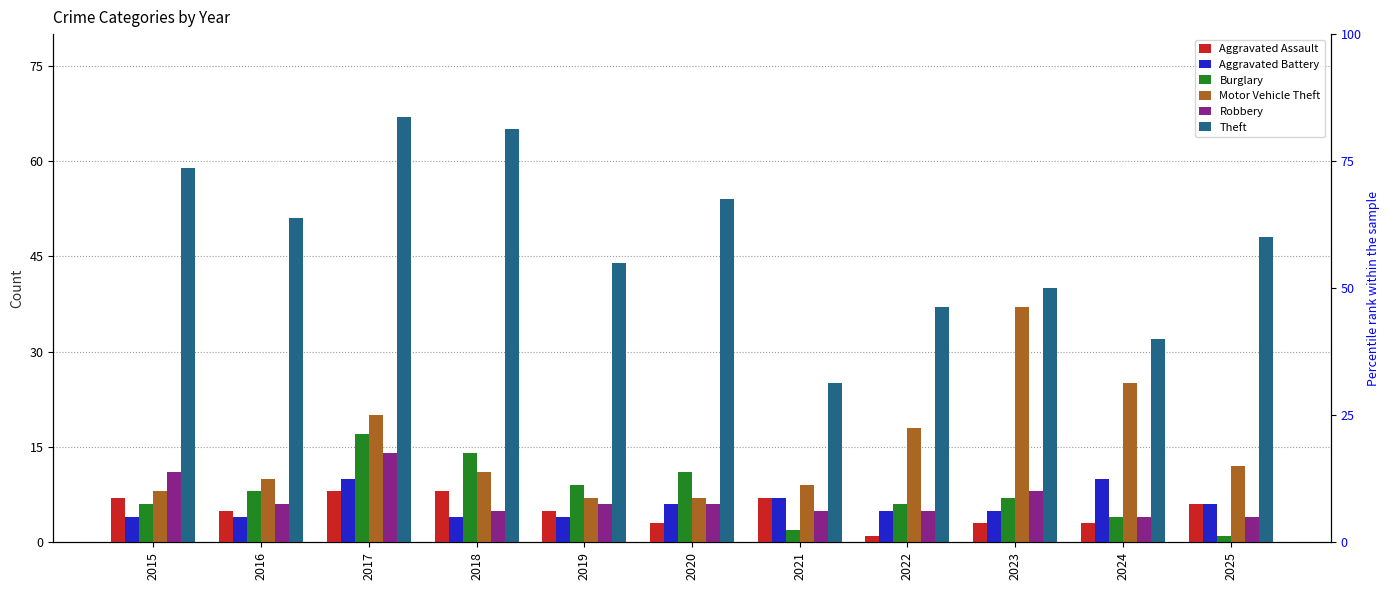

Reading left to right, extract all data points from this chart.

Aggravated Assault: 2015=7	2016=5	2017=8	2018=8	2019=5	2020=3	2021=7	2022=1	2023=3	2024=3	2025=6
Aggravated Battery: 2015=4	2016=4	2017=10	2018=4	2019=4	2020=6	2021=7	2022=5	2023=5	2024=10	2025=6
Burglary: 2015=6	2016=8	2017=17	2018=14	2019=9	2020=11	2021=2	2022=6	2023=7	2024=4	2025=1
Motor Vehicle Theft: 2015=8	2016=10	2017=20	2018=11	2019=7	2020=7	2021=9	2022=18	2023=37	2024=25	2025=12
Robbery: 2015=11	2016=6	2017=14	2018=5	2019=6	2020=6	2021=5	2022=5	2023=8	2024=4	2025=4
Theft: 2015=59	2016=51	2017=67	2018=65	2019=44	2020=54	2021=25	2022=37	2023=40	2024=32	2025=48